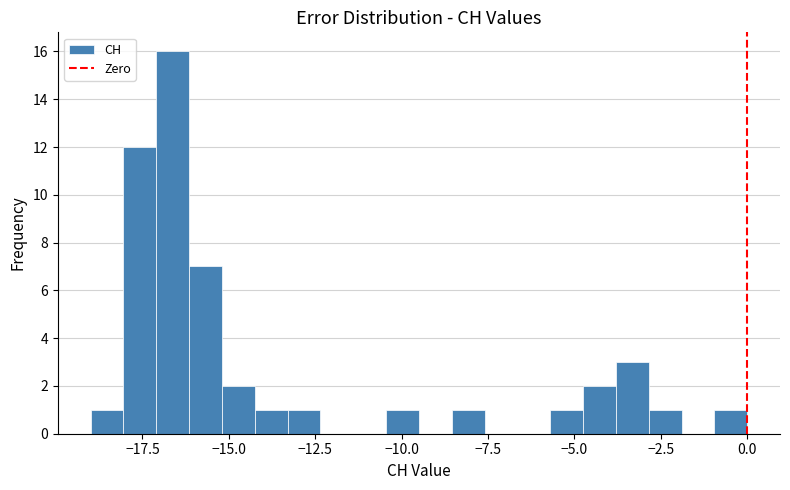

Read against the x-axis, roughly where is the centre of the tallest bar?

-16.5